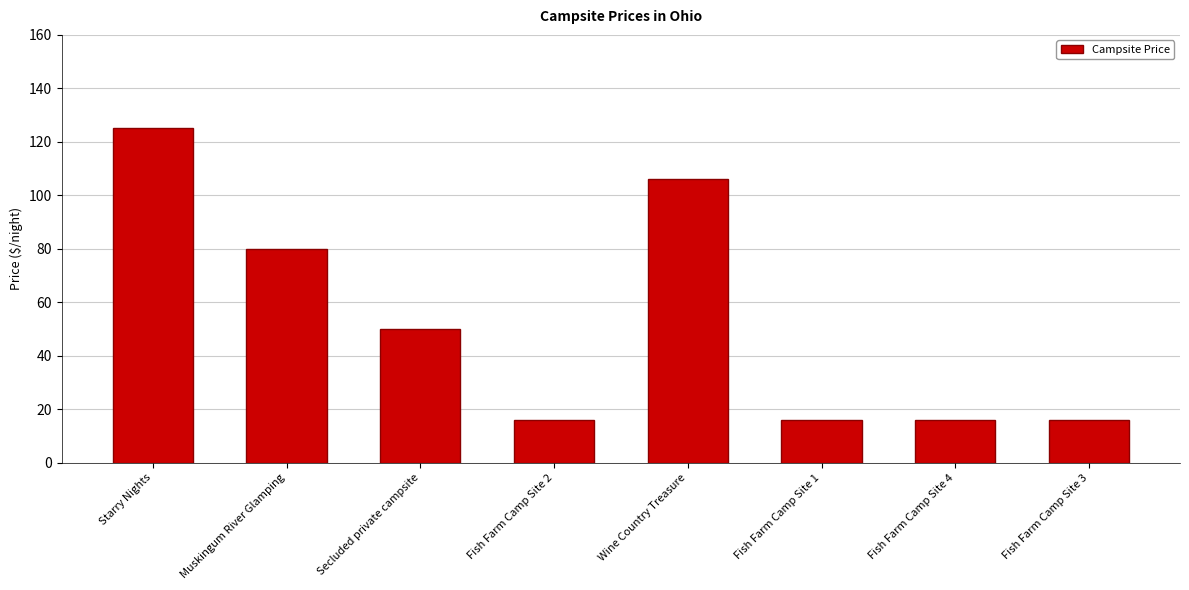

What is the change in value from Muskingum River Glamping to Fish Farm Camp Site 1?

-64